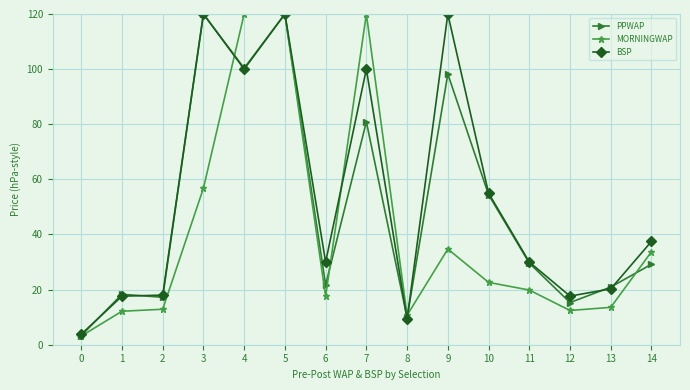

How many values in the MORNINGWAP series exceed 19?

8